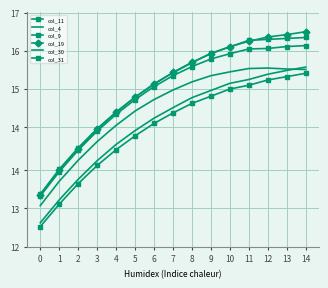

At which label does col_11 first exceed 11604?

8